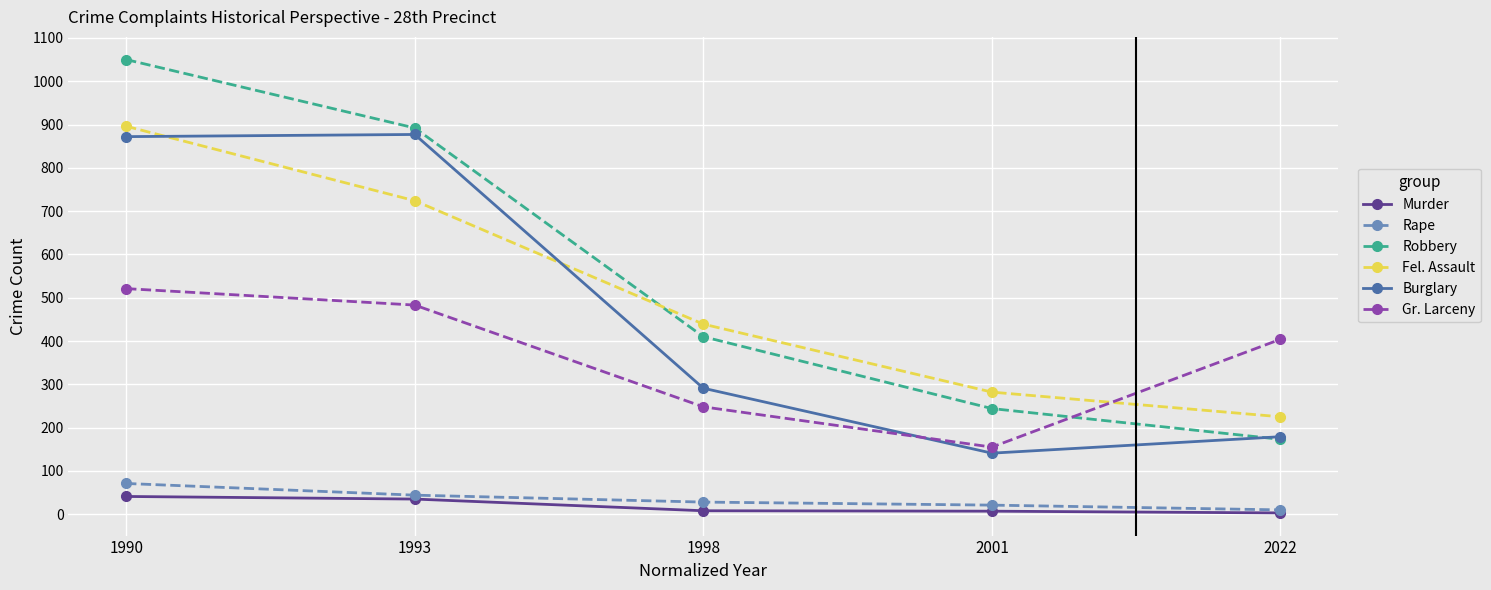

Rank the series at 2001 from highest to lowest value.

Fel. Assault, Robbery, Gr. Larceny, Burglary, Rape, Murder